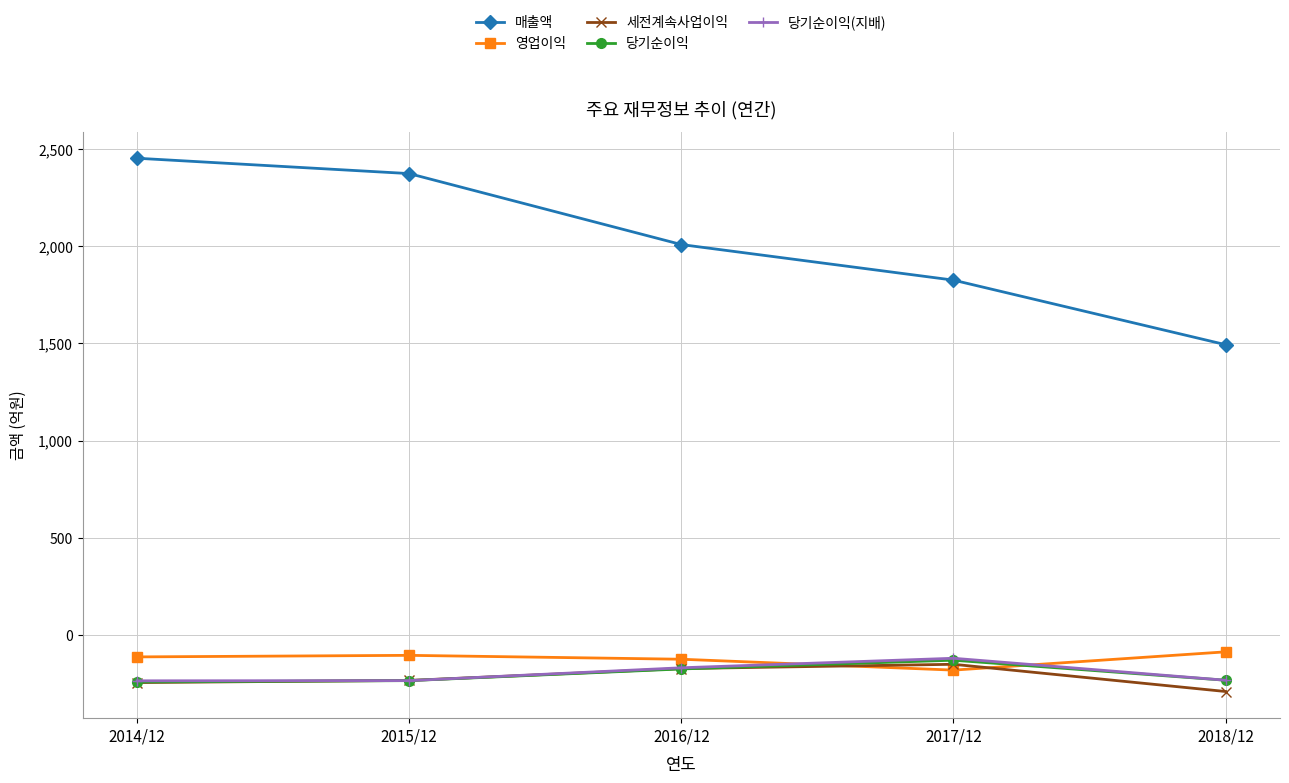

What is the value of the 당기순이익 point at the 2nd from the left?

-235